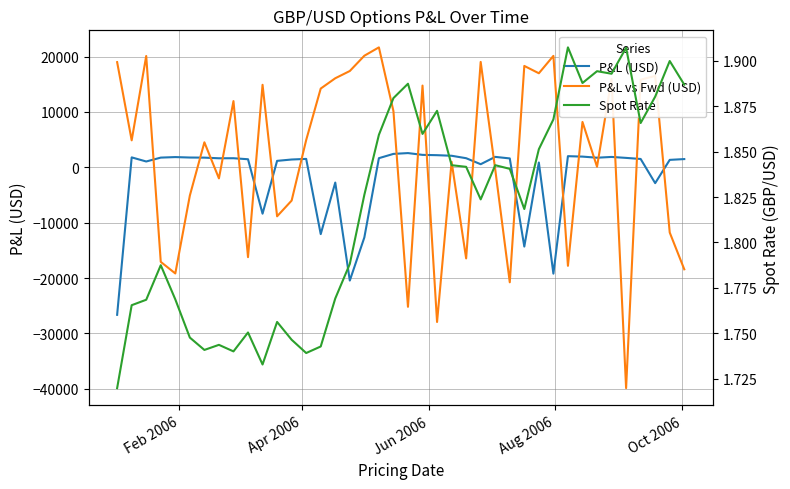

How many values in the P&L (USD) series exceed 1629?

20